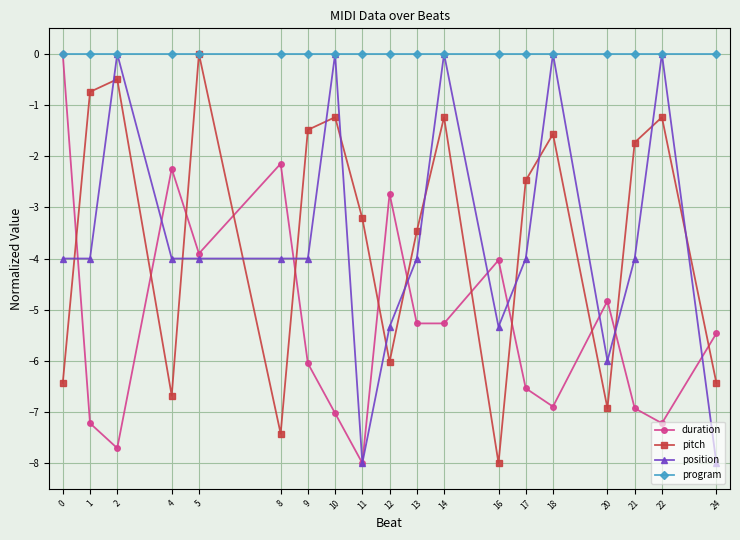

The value of pitch at 12 is -10.8. True or false?

False